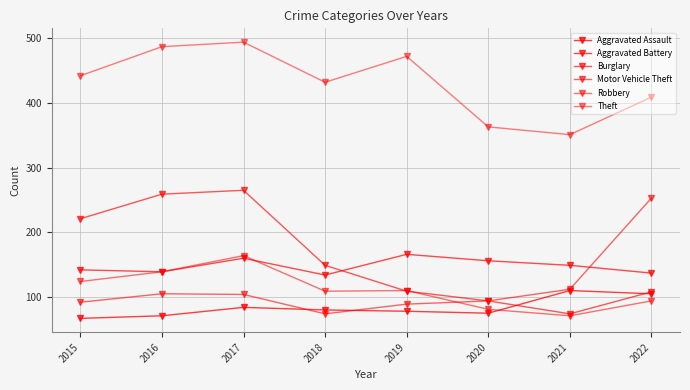

How many categories are shown in the chart?

8